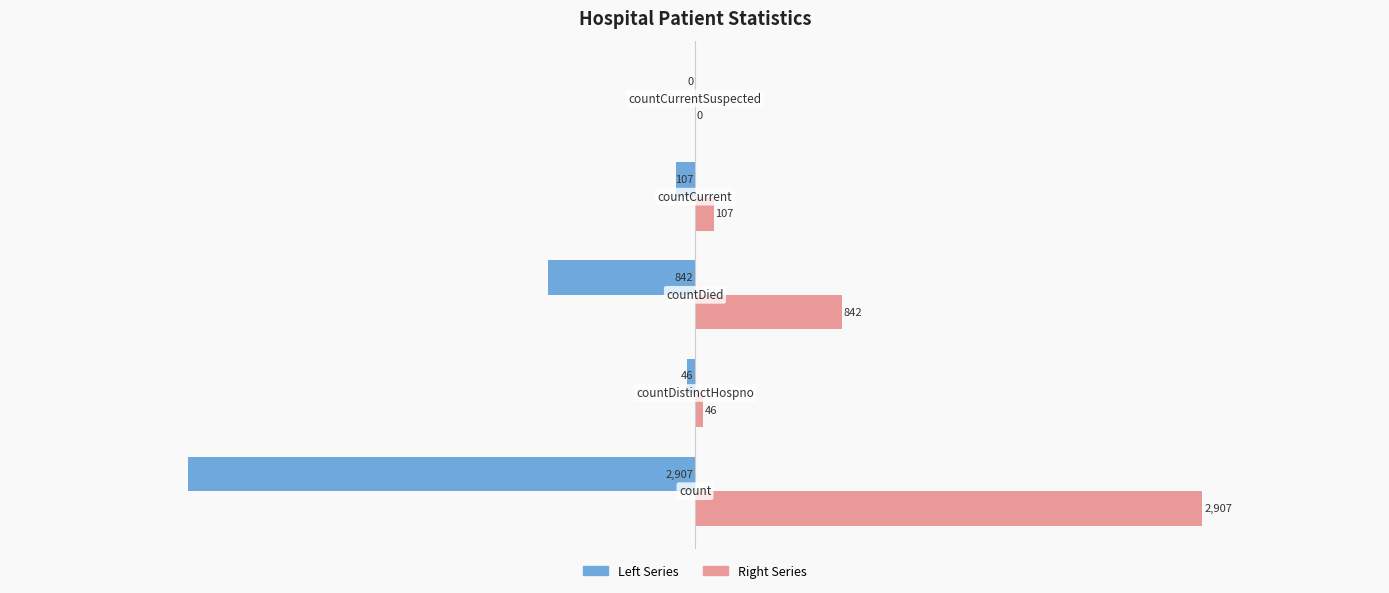

What is the highest value of the Right Series series?

2907